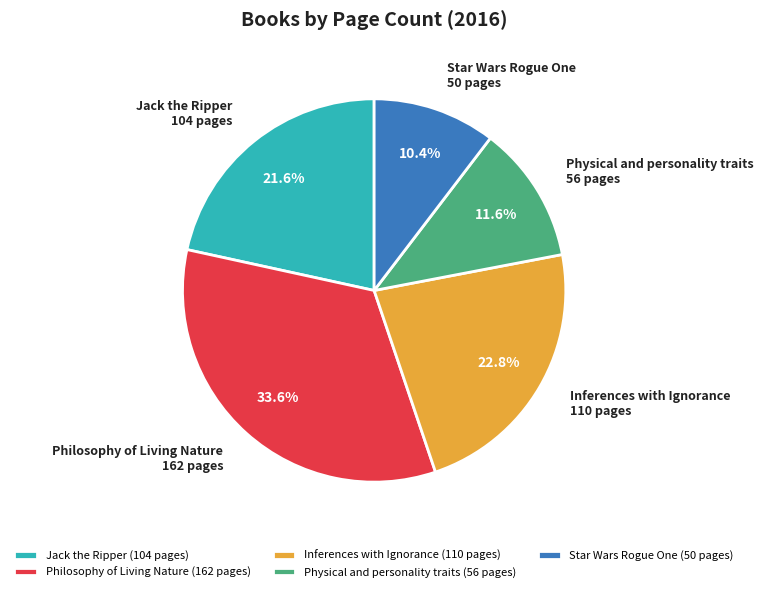

Count the number of slices in the pie.

5